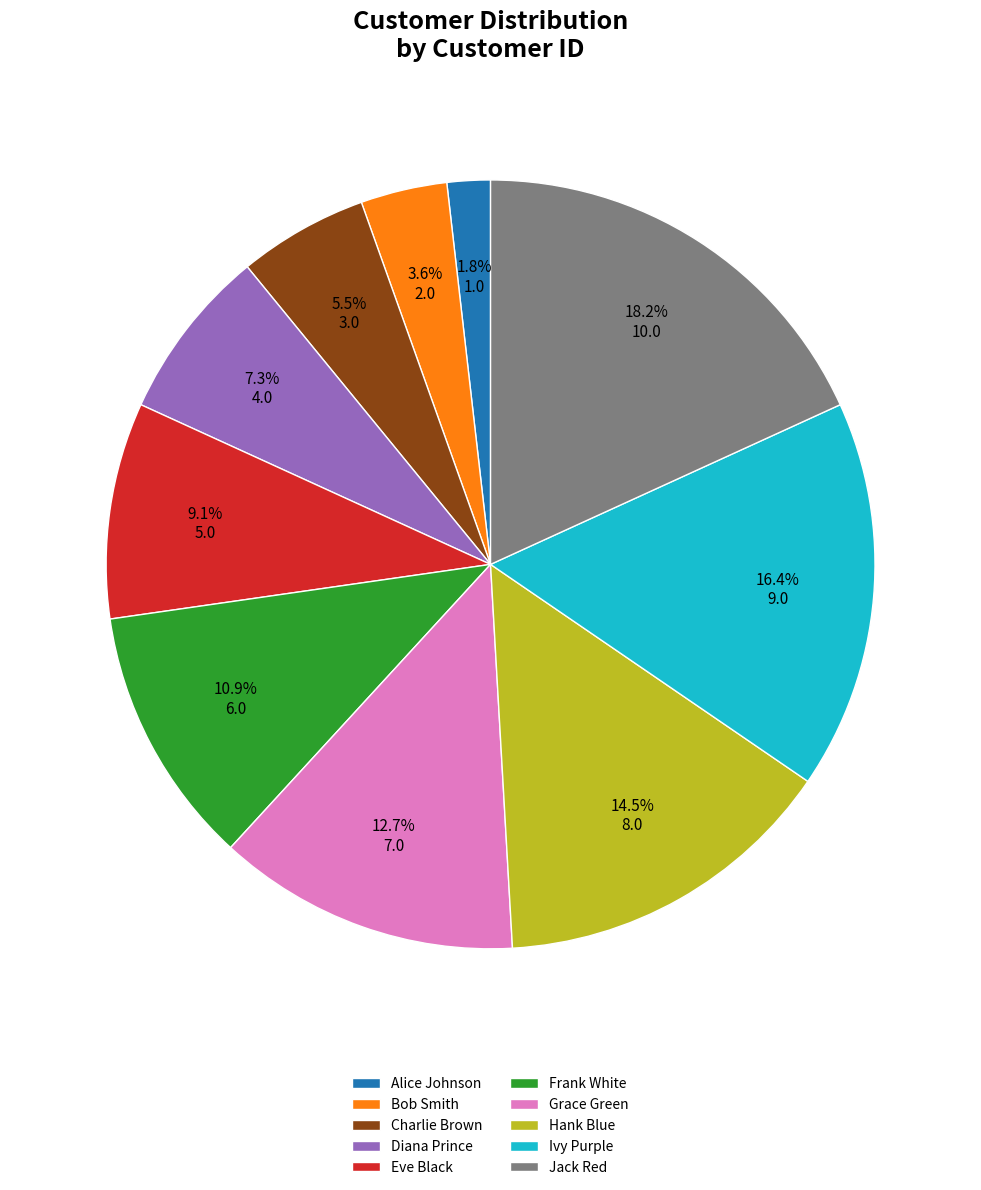

Combined, do Frank White and Eve Black account for over 50%?

No